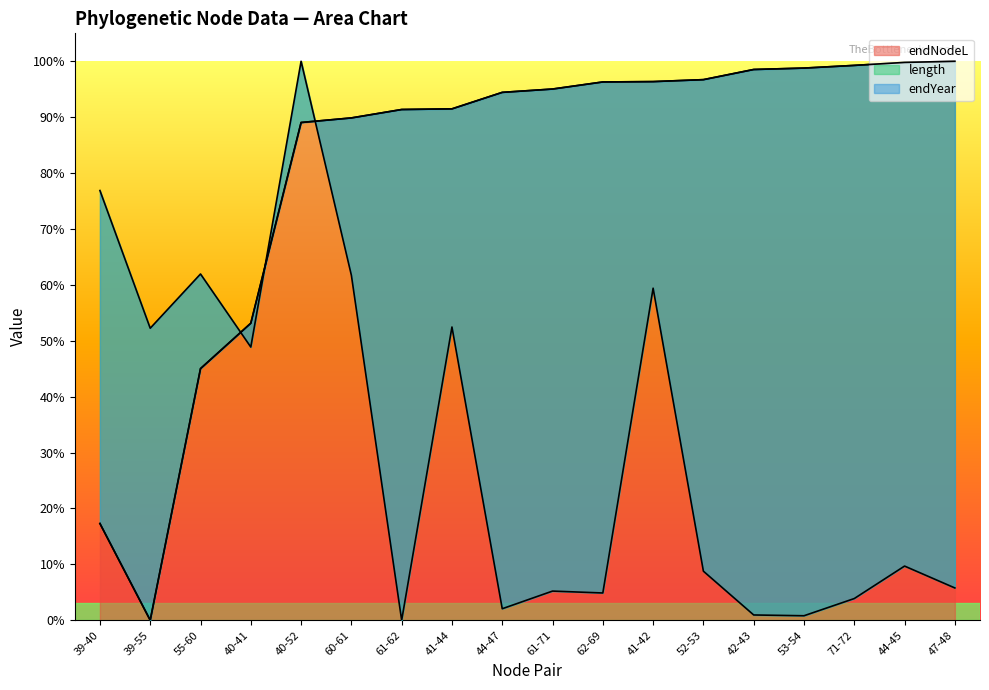

At 39-40, list the series in order from smallest to largest.

endNodeL, endYear, length